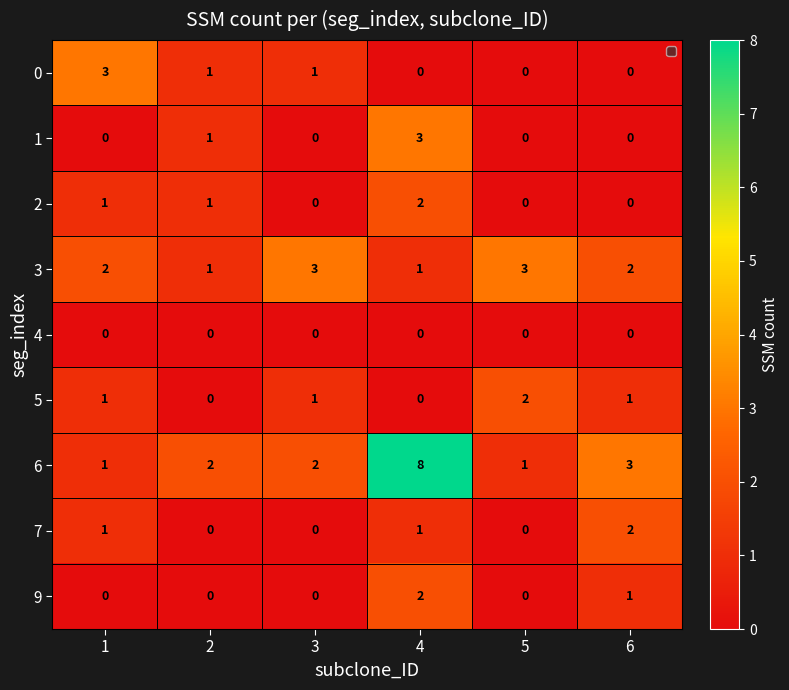

True or false: 2 has a value of -1 at 3.

False